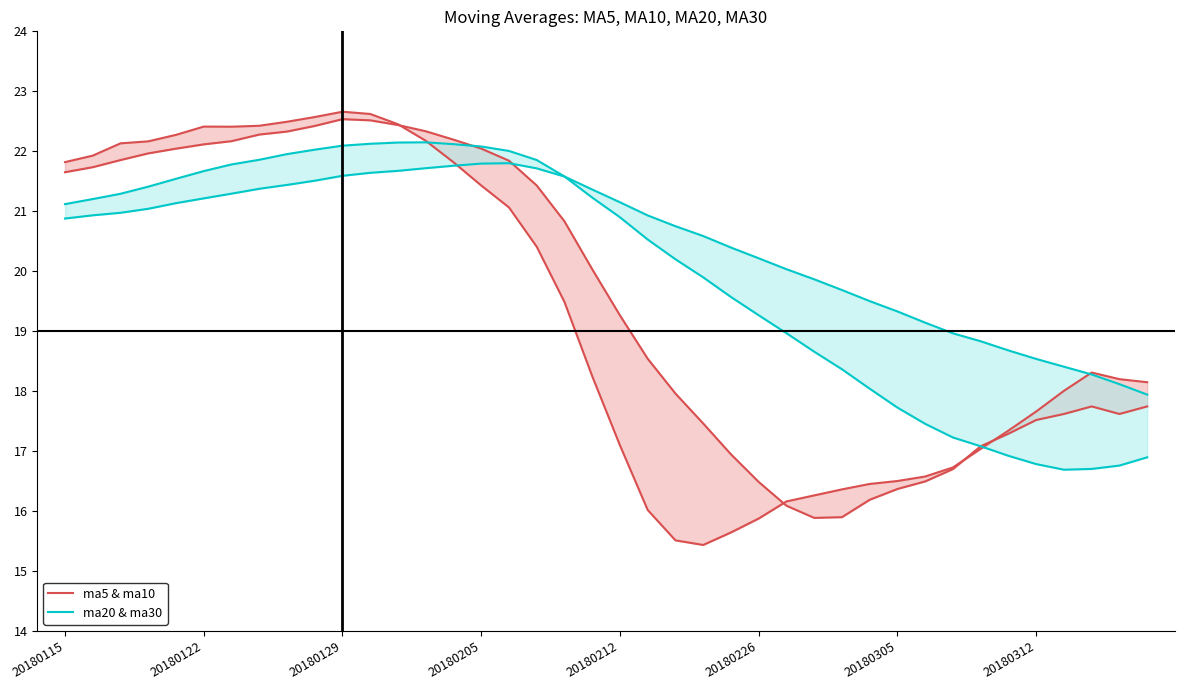

What is the maximum value shown in the chart?

22.7